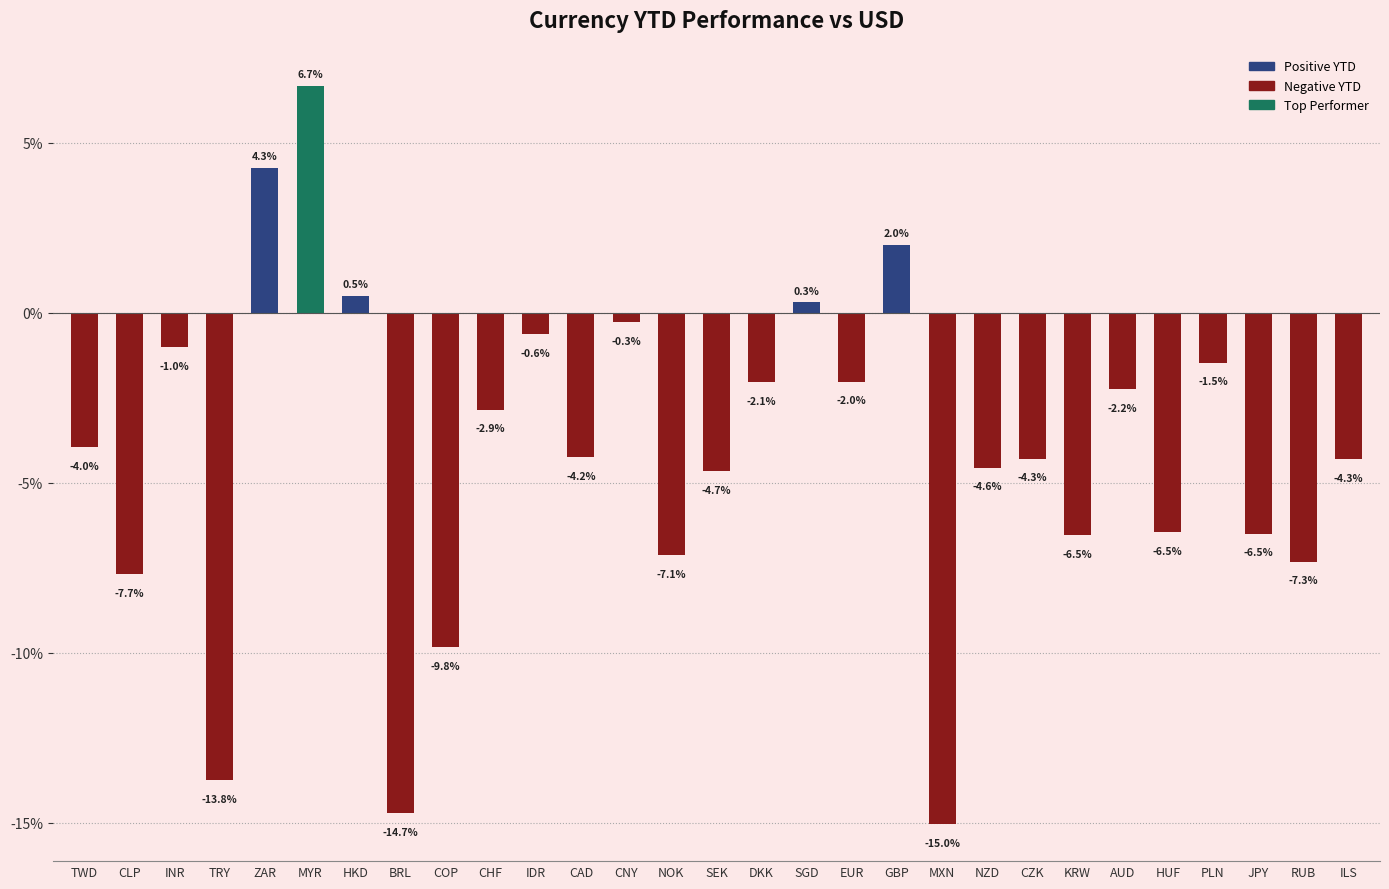

Does the chart contain any negative values?

Yes